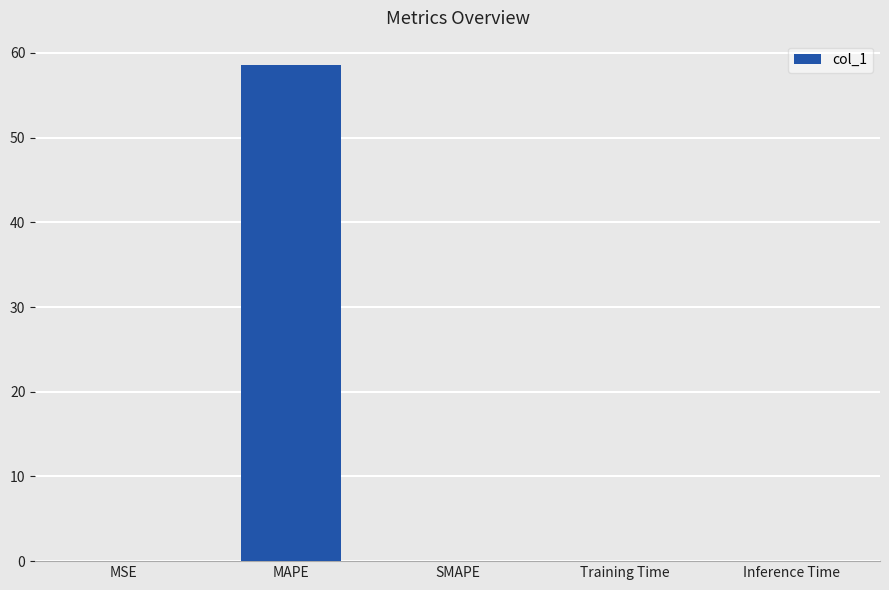

Which has a higher value, SMAPE or MAPE?

MAPE